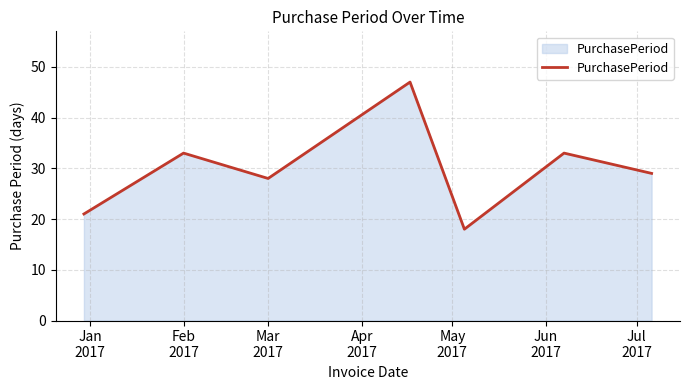

What is the maximum value shown in the chart?

47